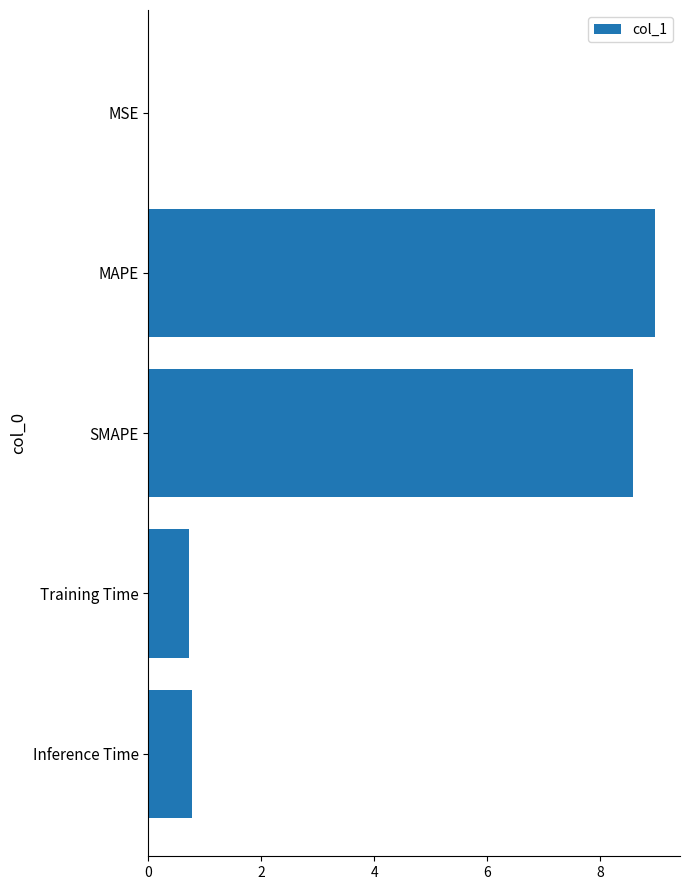

What is the greatest value displayed?

9.0